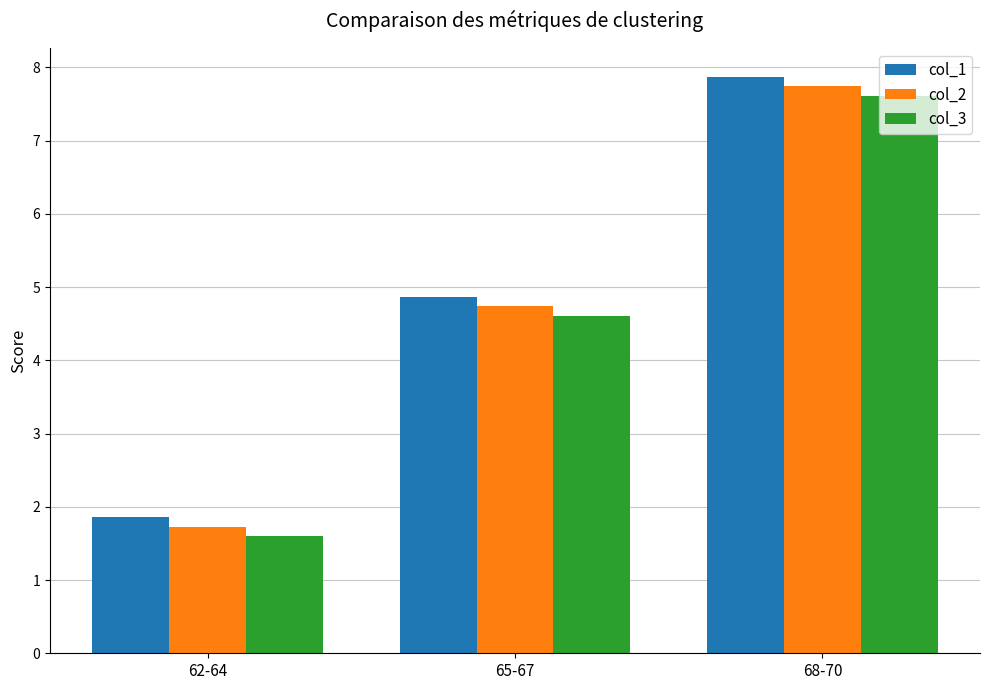

Reading left to right, transcribe all the data shown in this chart.

col_1: 1.9	4.9	7.9
col_2: 1.7	4.7	7.7
col_3: 1.6	4.6	7.6